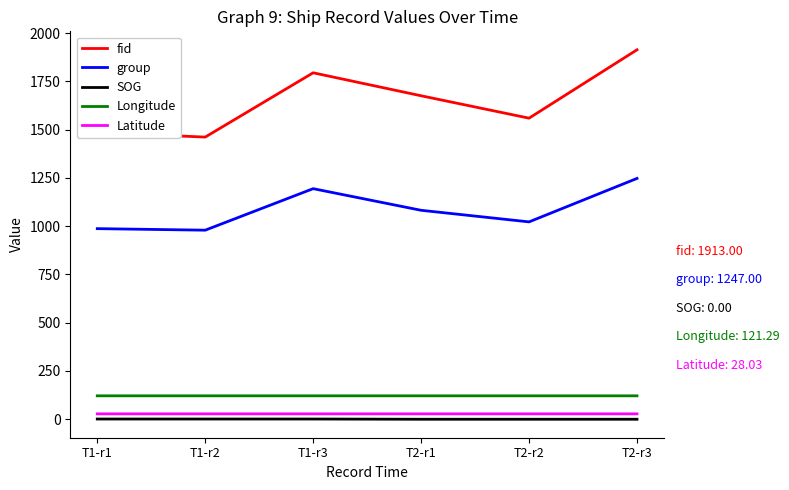

Does the chart display data point markers on the line(s)?

No